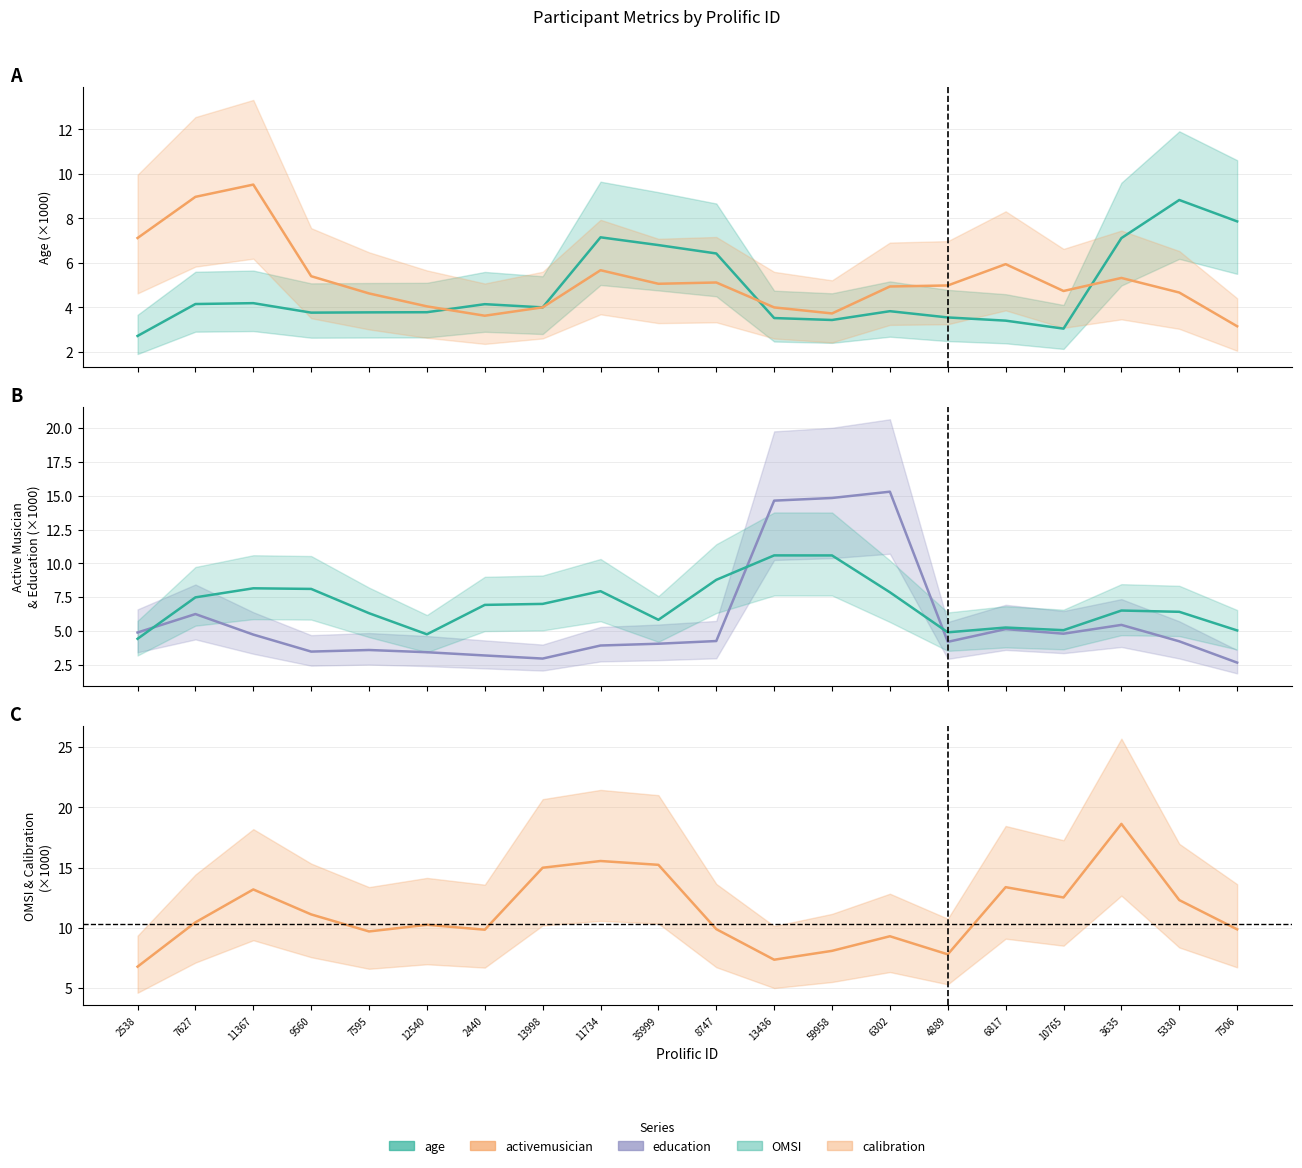

Where does the age_line series first go above 3?

7627